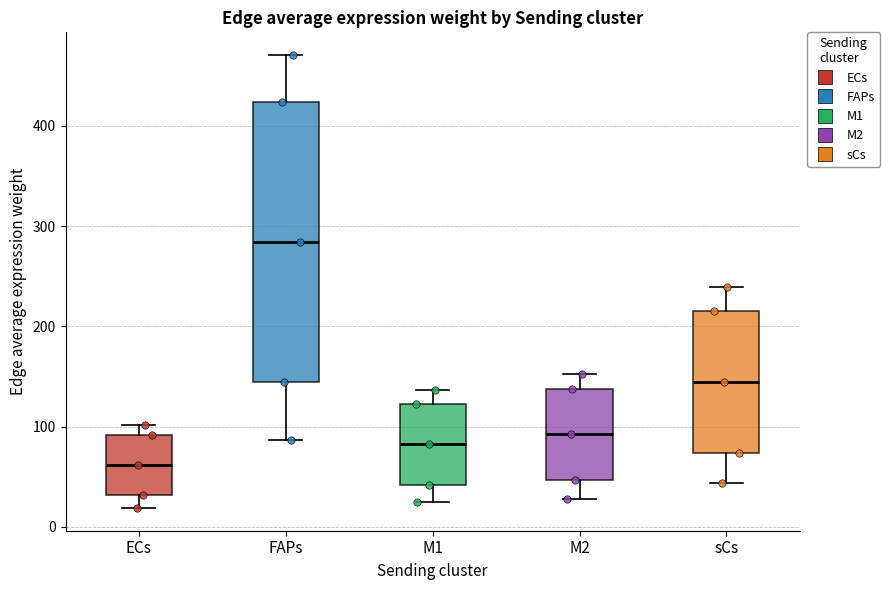

Reading left to right, read every box against the y-axis: the position of its median line, the range the box covers, and the ends of its whiskers. The values are not printed on the chart, so give them approximately, as read against the axis.

ECs: median 60, box 30 to 90, whiskers 20 to 100
FAPs: median 280, box 140 to 420, whiskers 90 to 470
M1: median 80, box 40 to 120, whiskers 20 to 140
M2: median 90, box 50 to 140, whiskers 30 to 150
sCs: median 140, box 70 to 220, whiskers 40 to 240